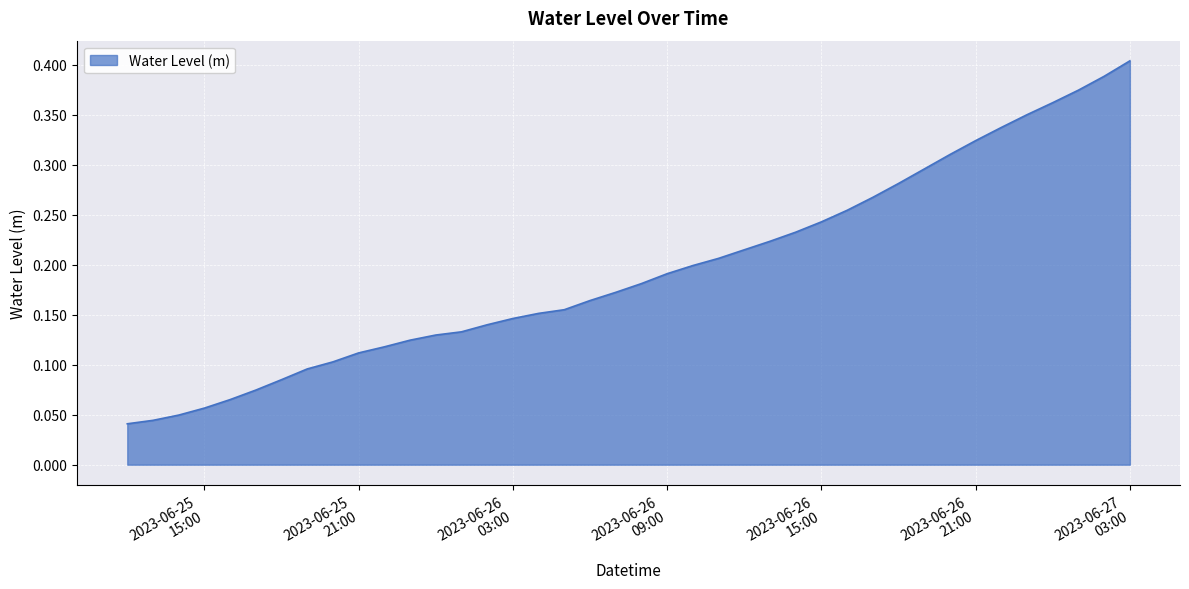

What is the difference between the maximum and minimum values?

0.4